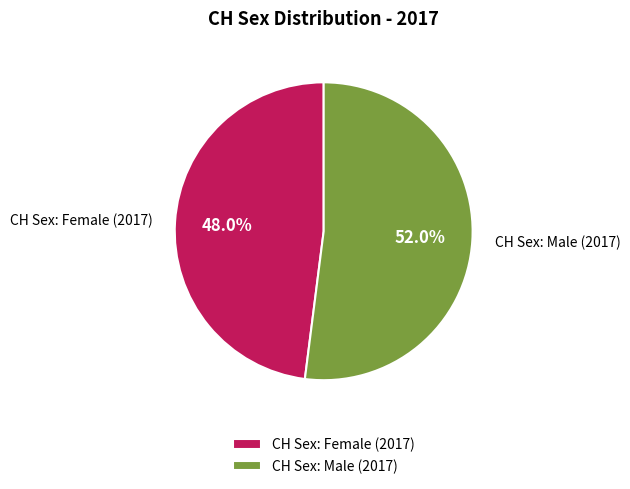

Which has a higher value, CH Sex: Female (2017) or CH Sex: Male (2017)?

CH Sex: Male (2017)